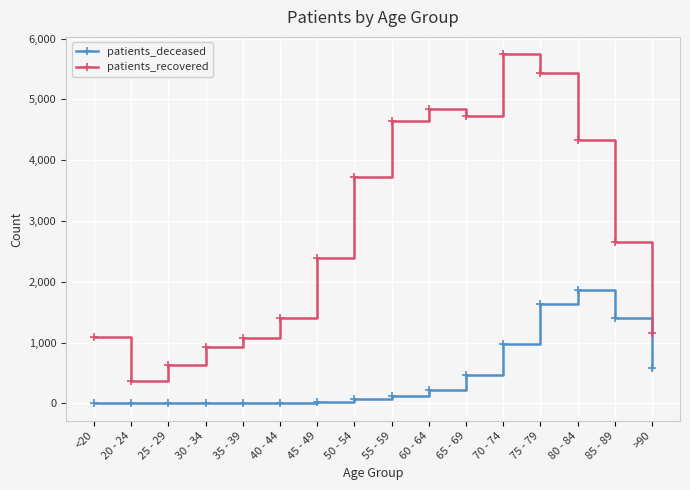

What is the label of the 9th point from the right?

50 - 54